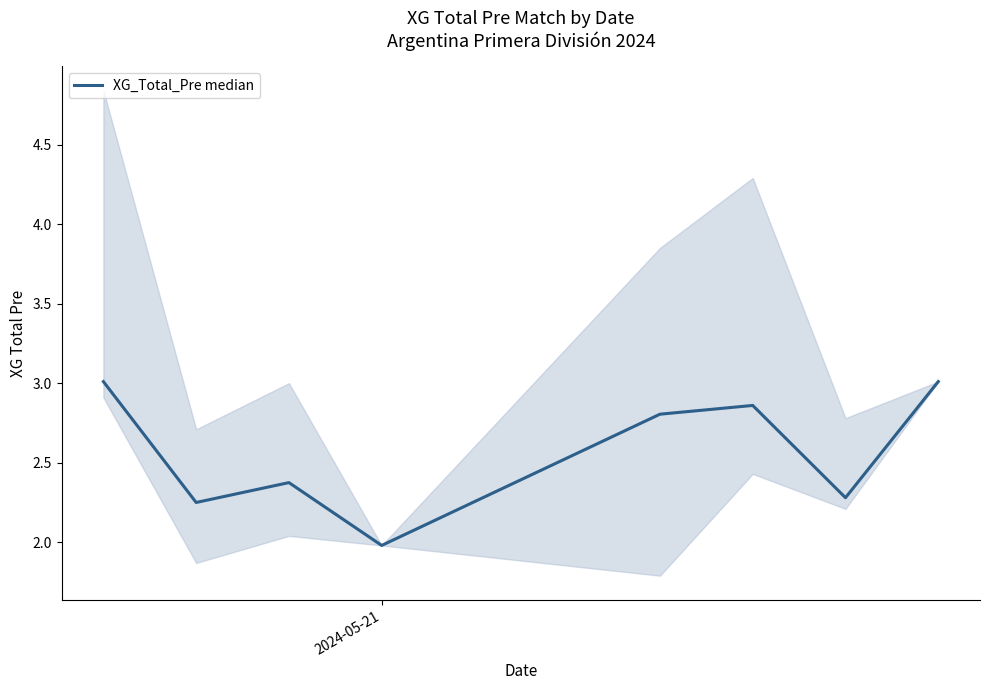

How many distinct data groups are displayed?

1